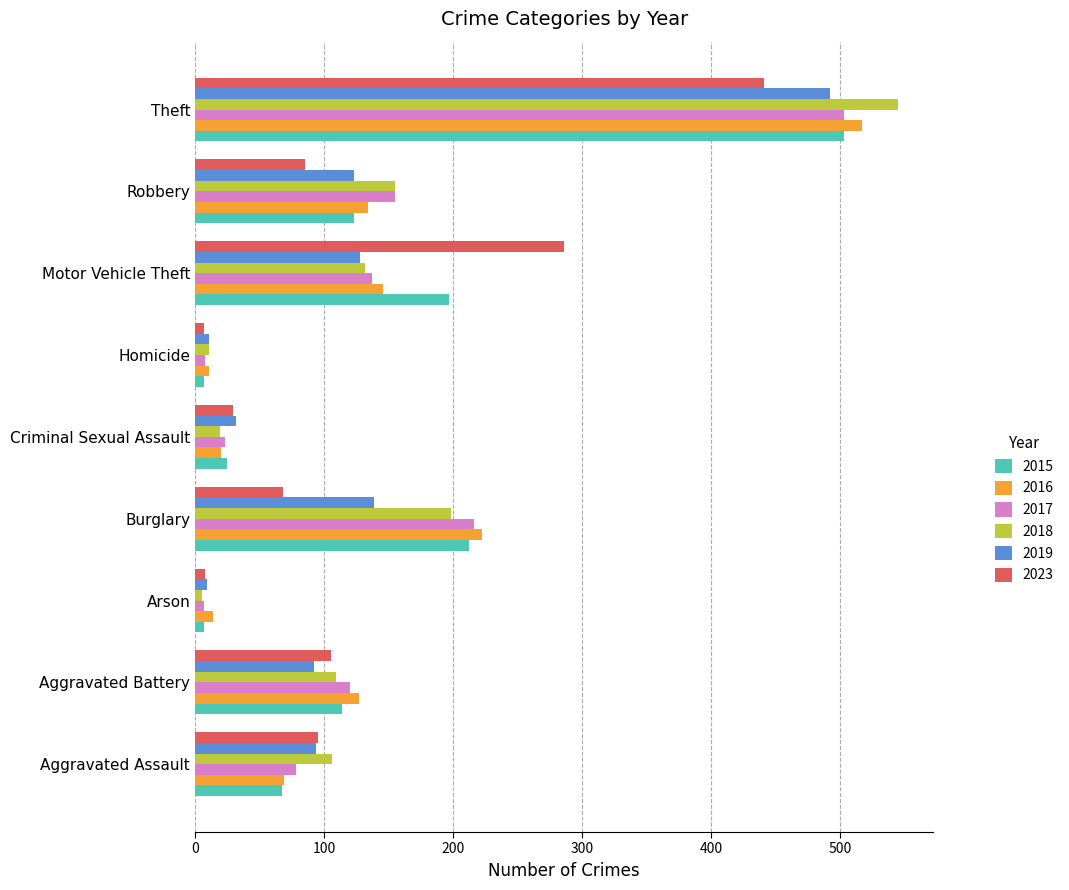

What is the maximum value for 2016?

517